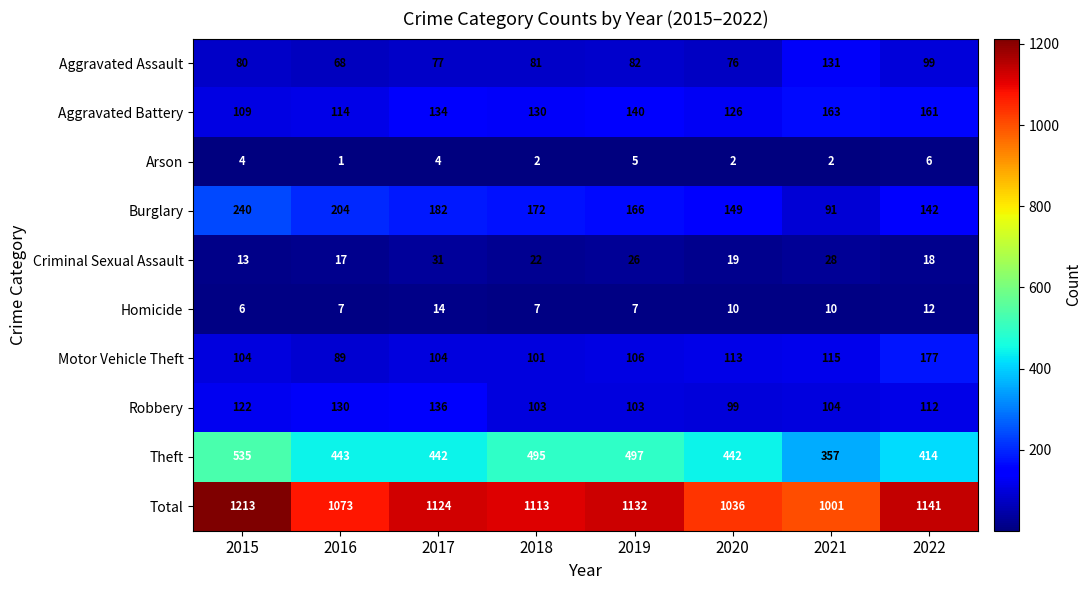

True or false: Aggravated Assault has a value of 76 at 2020.

True